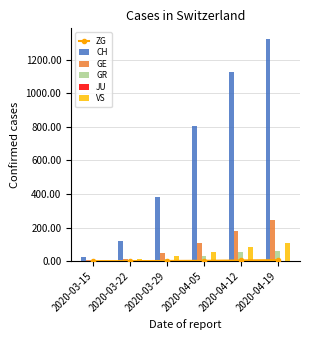

Does the chart contain stacked bars?

No